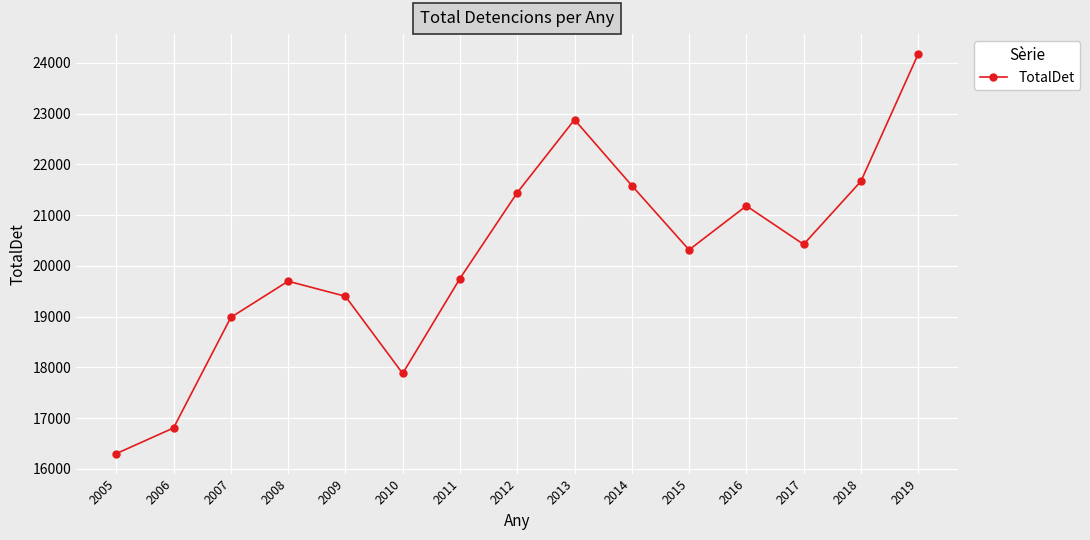

What is the maximum value shown in the chart?

24171